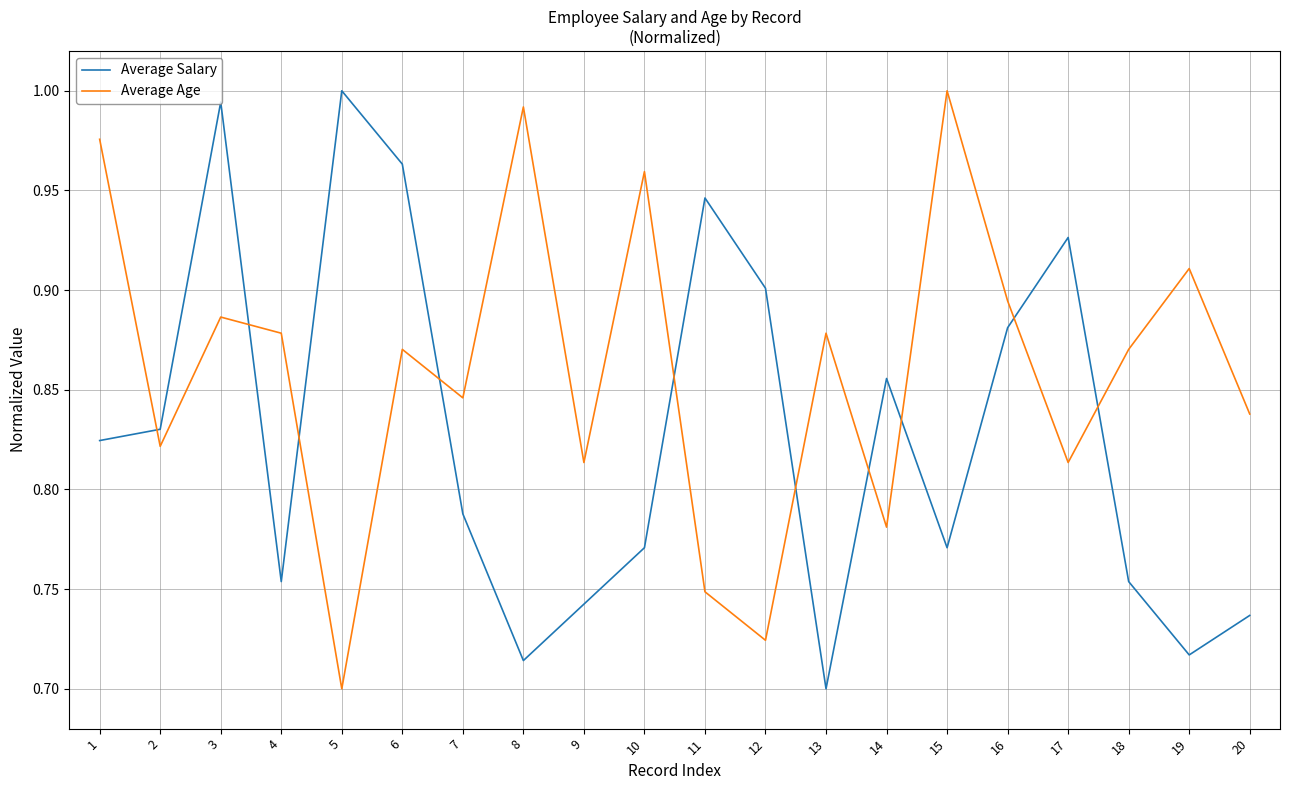

How many distinct data groups are displayed?

2